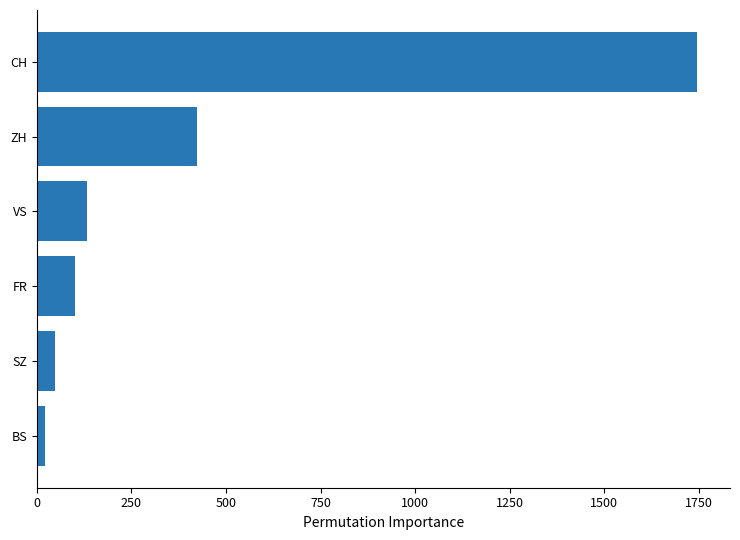

Rank the categories by value from lowest to highest.

BS, SZ, FR, VS, ZH, CH